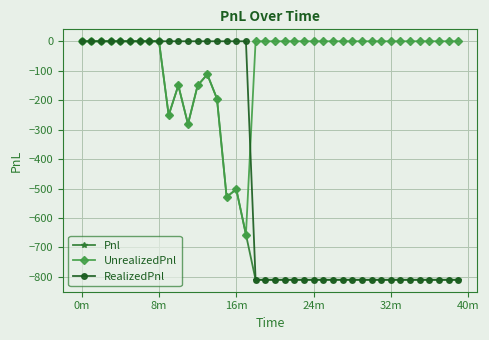

What is the value of the UnrealizedPnl point at the 14th from the left?

-112.5